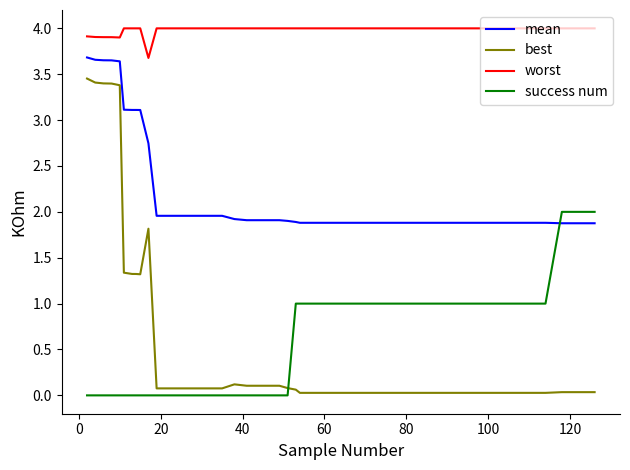

List the series in order of their peak value, lowest first.

success num, best, mean, worst